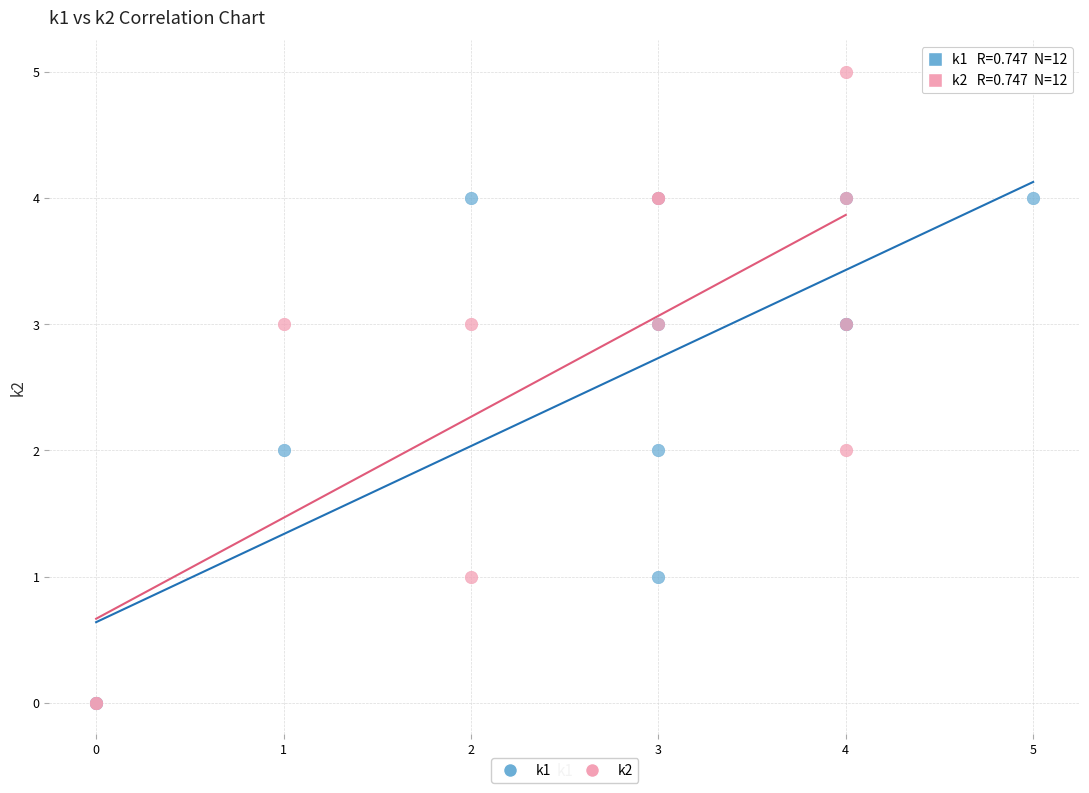

Which series has the widest spread of Y values?

k2